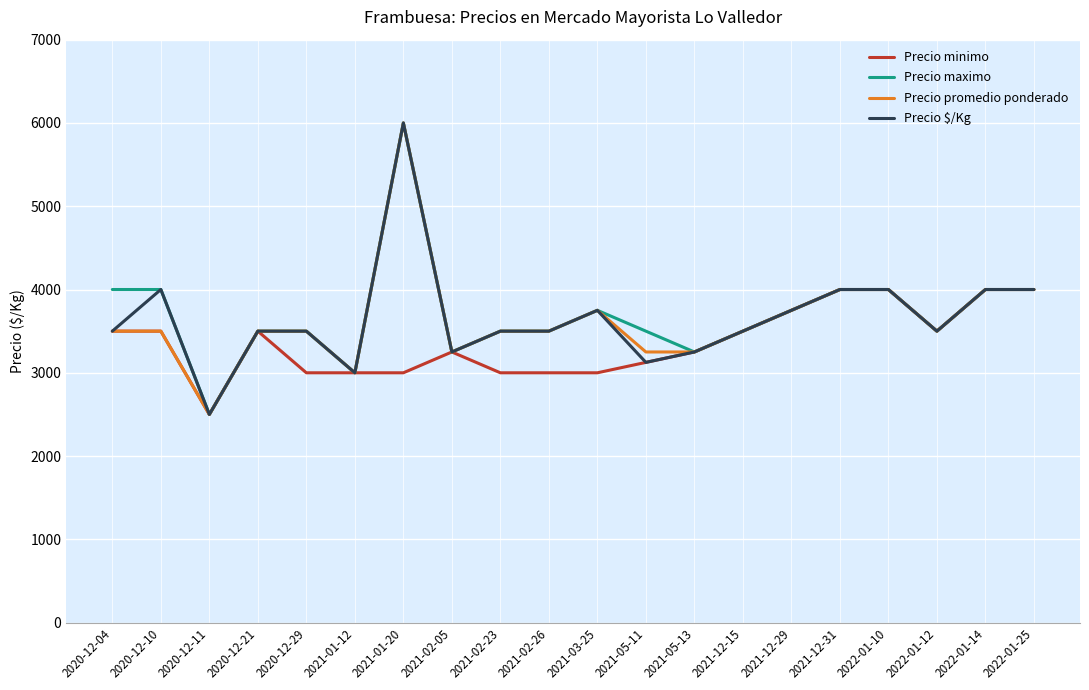

Which category has the highest value in the Precio promedio ponderado series?

2021-01-20